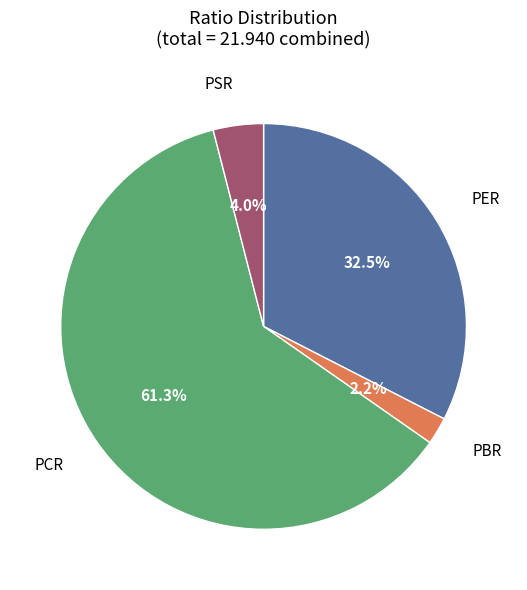

Is there a majority slice in this chart?

Yes